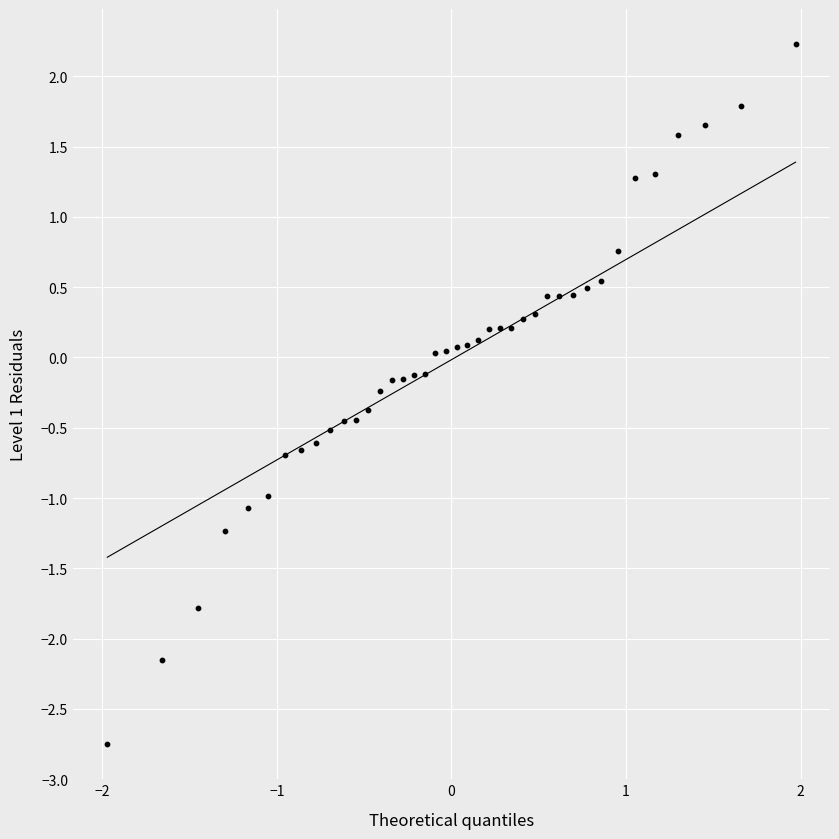

What is the range of X values (max minus min)?

3.9